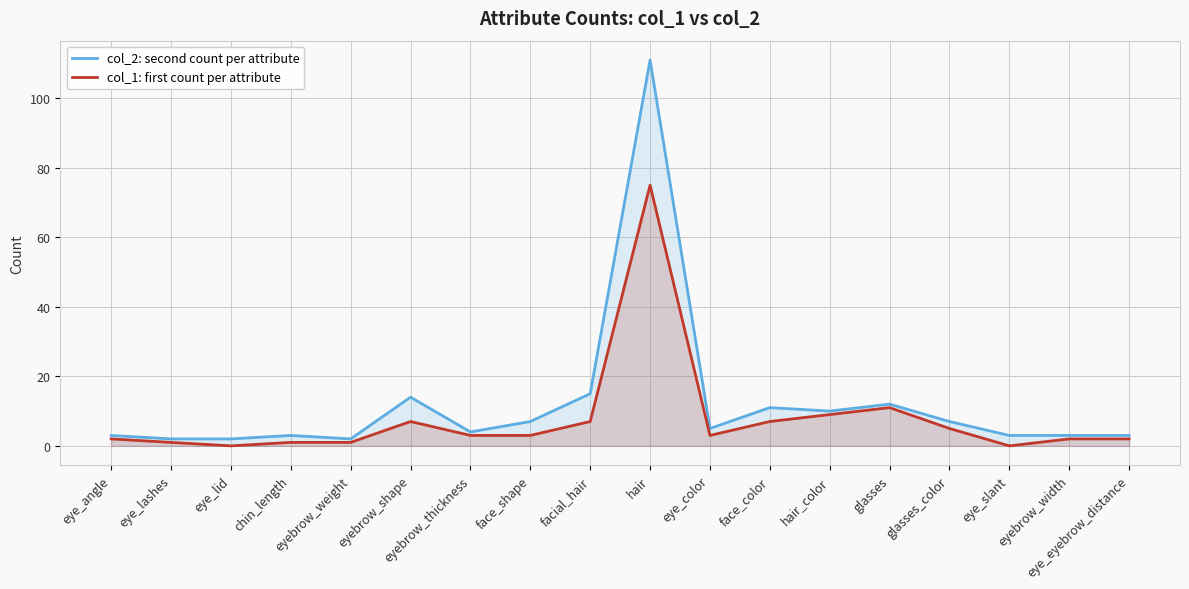

At hair_color, list the series in order from largest to smallest.

col_2: second count per attribute, col_1: first count per attribute